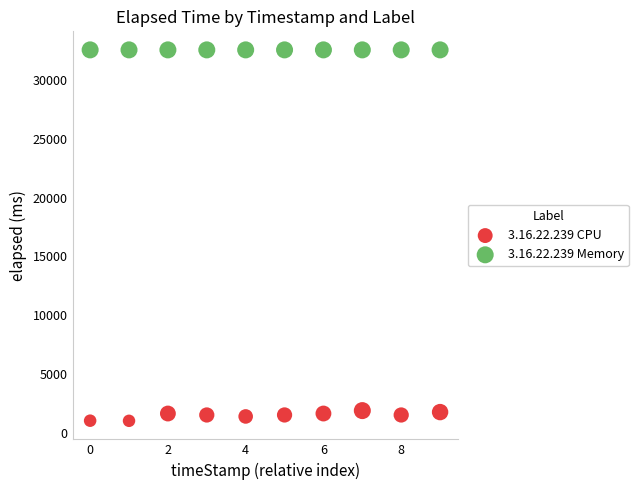

Which series reaches the maximum Y coordinate?

3.16.22.239 Memory